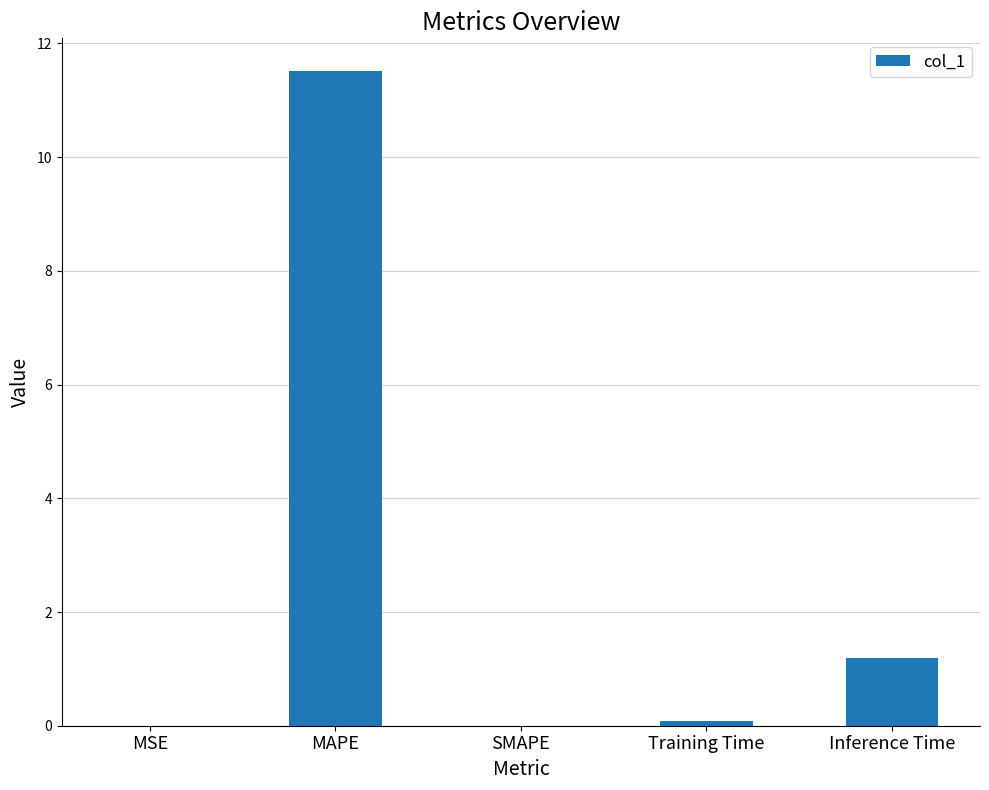

True or false: the data shows -5.8 at SMAPE.

False